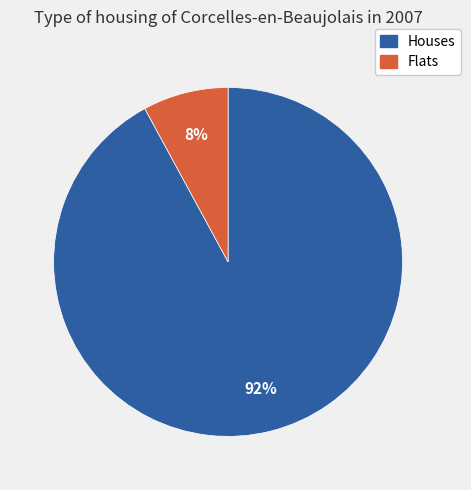

Does any single category account for the majority?

Yes